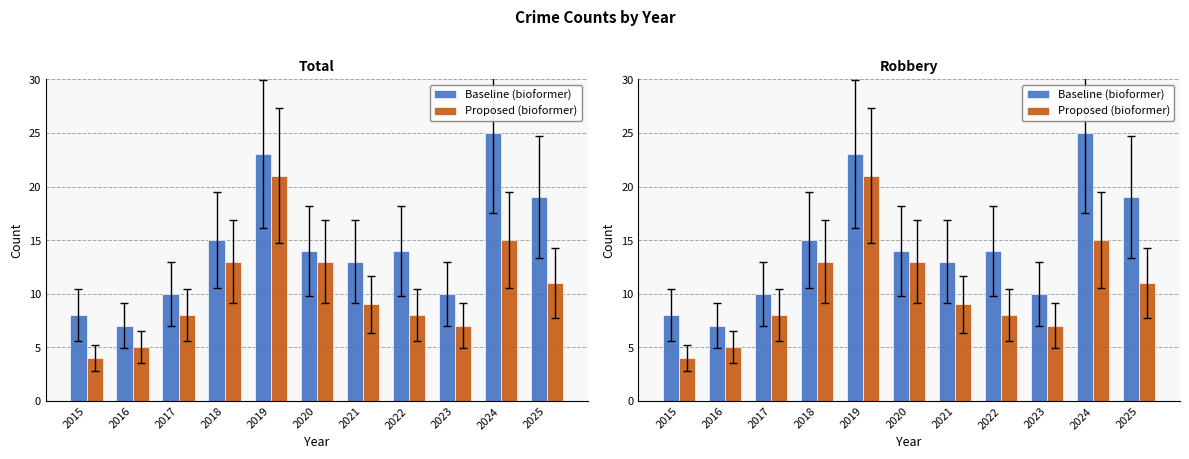

Which series has the widest spread of values?

Baseline (bioformer)